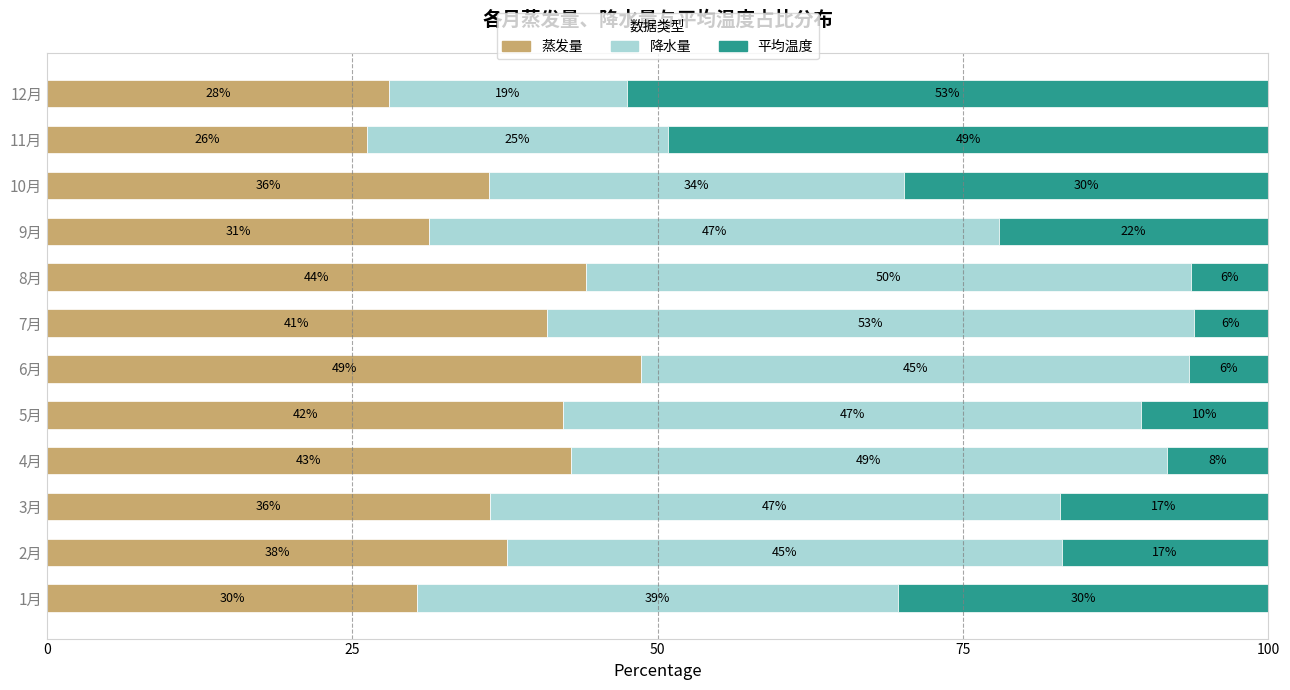

What are all the series names shown in the legend?

蒸发量, 降水量, 平均温度